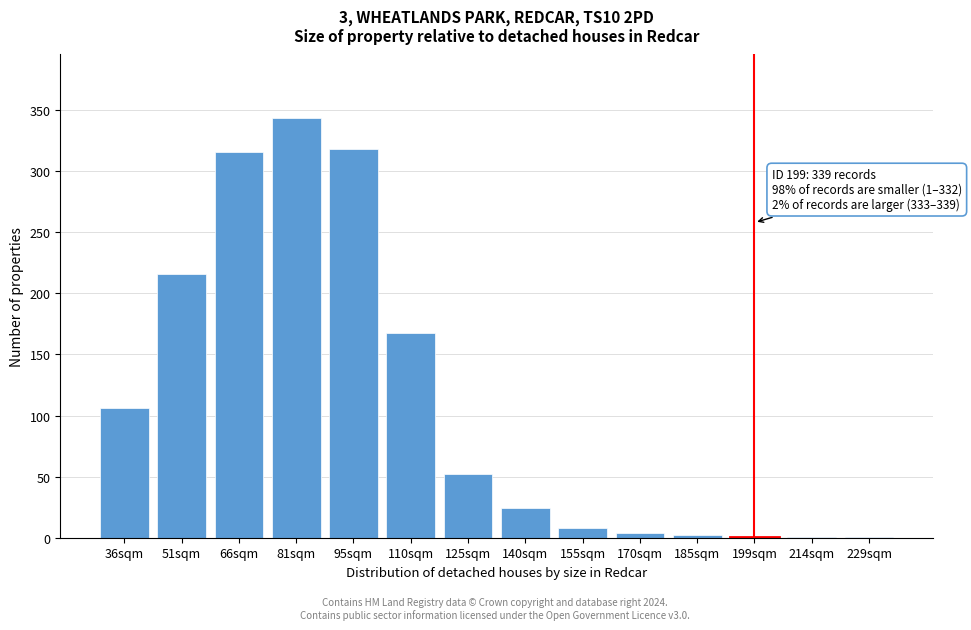

What is the sum of all values?

1561